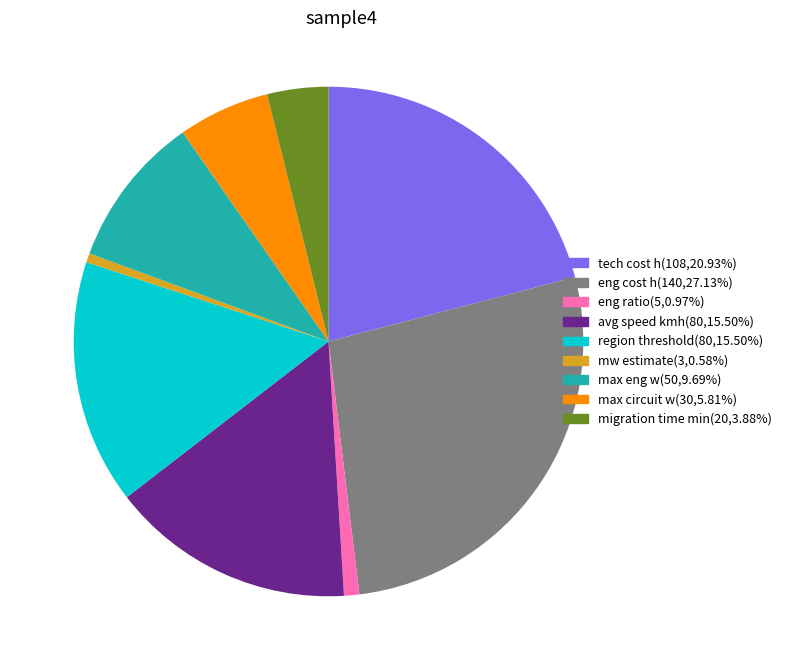

How many slices are in this pie chart?

9